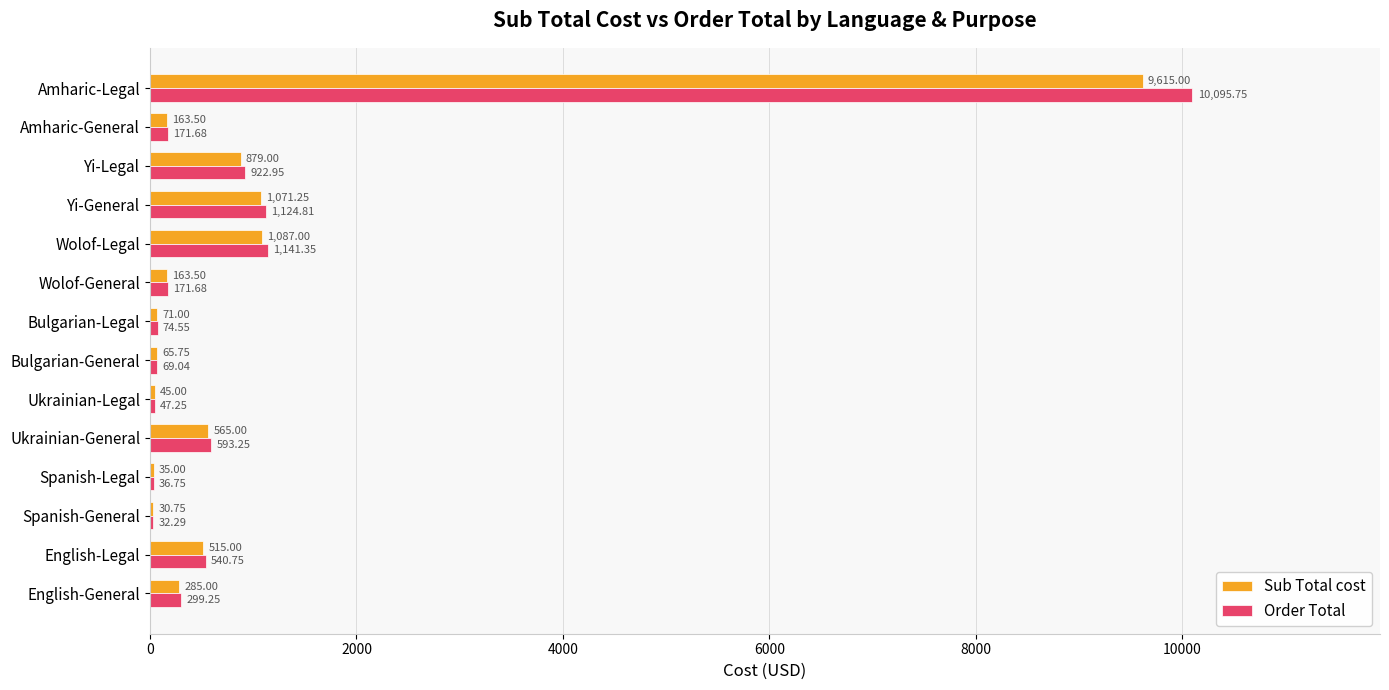

Which series changed the most between Wolof-Legal and Amharic-Legal?

Order Total